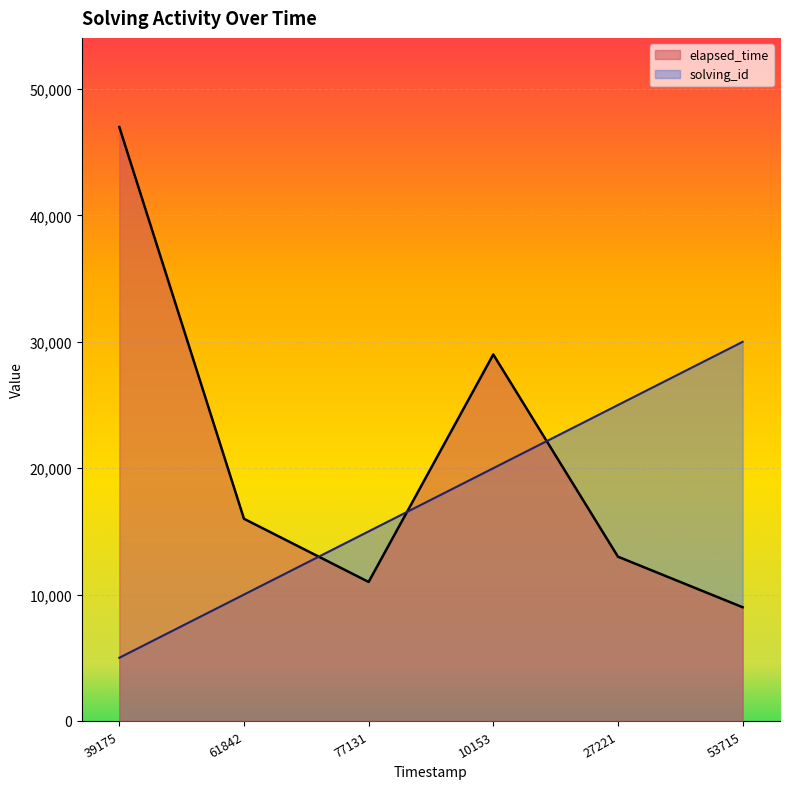

The elapsed_time series shows 16000 at 61842. True or false?

True